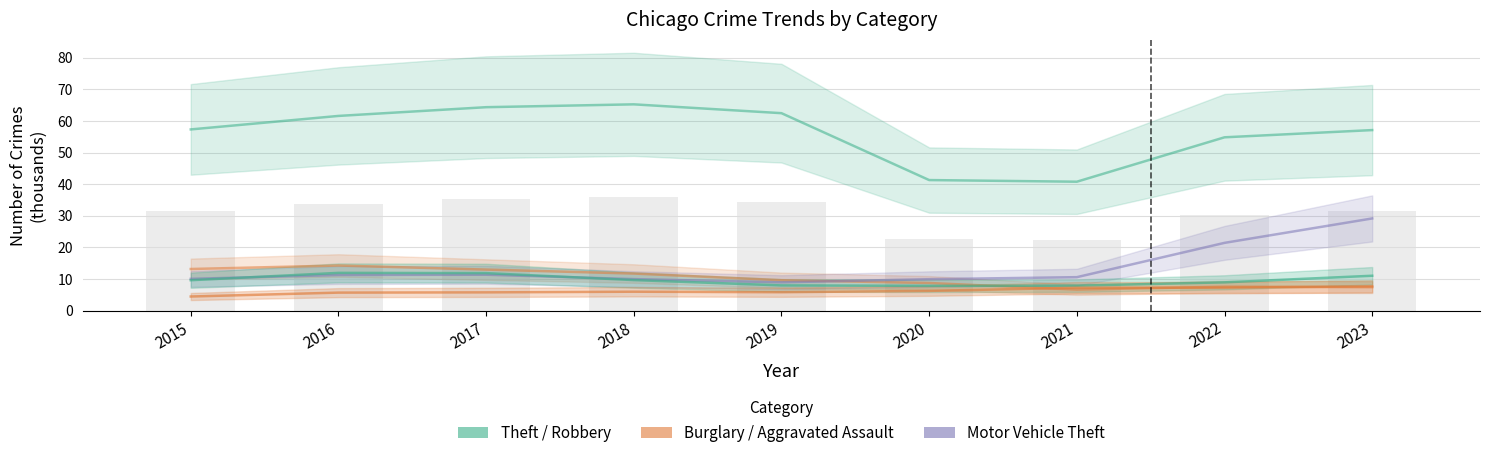

Which series has the widest spread of values?

Theft